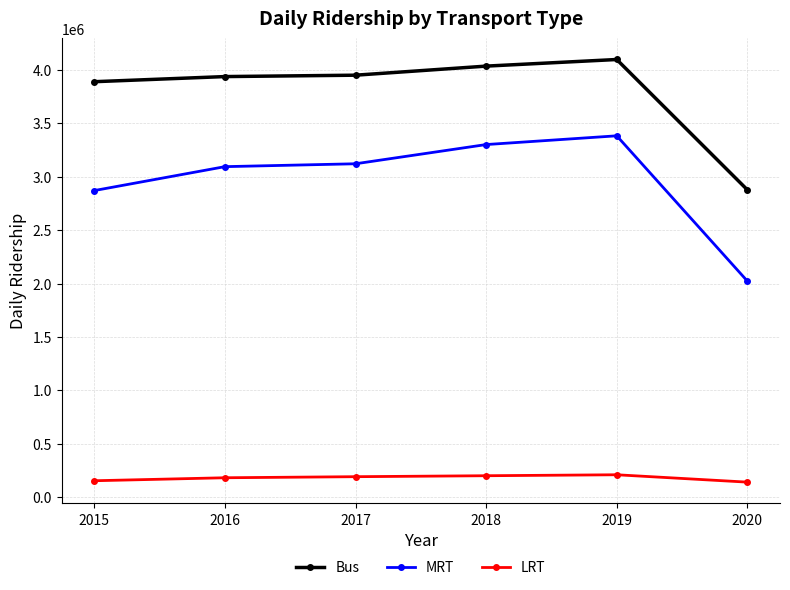

Rank the series at 2016 from highest to lowest value.

Bus, MRT, LRT